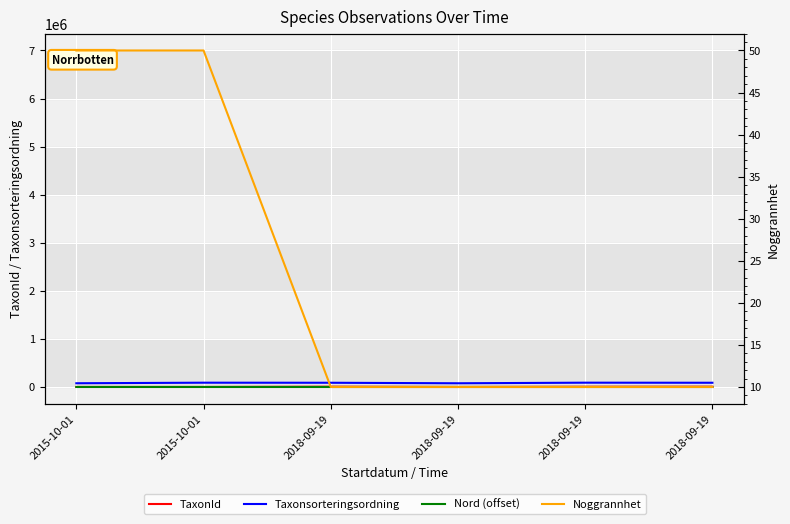

At how many categories does at least one series exceed 26745?

6